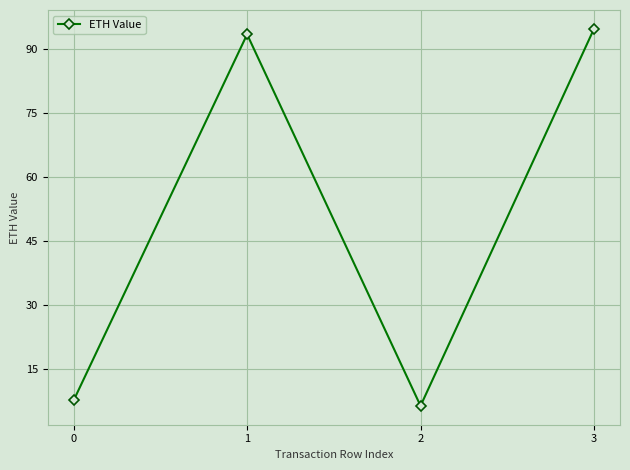

Where is the first local minimum?

2